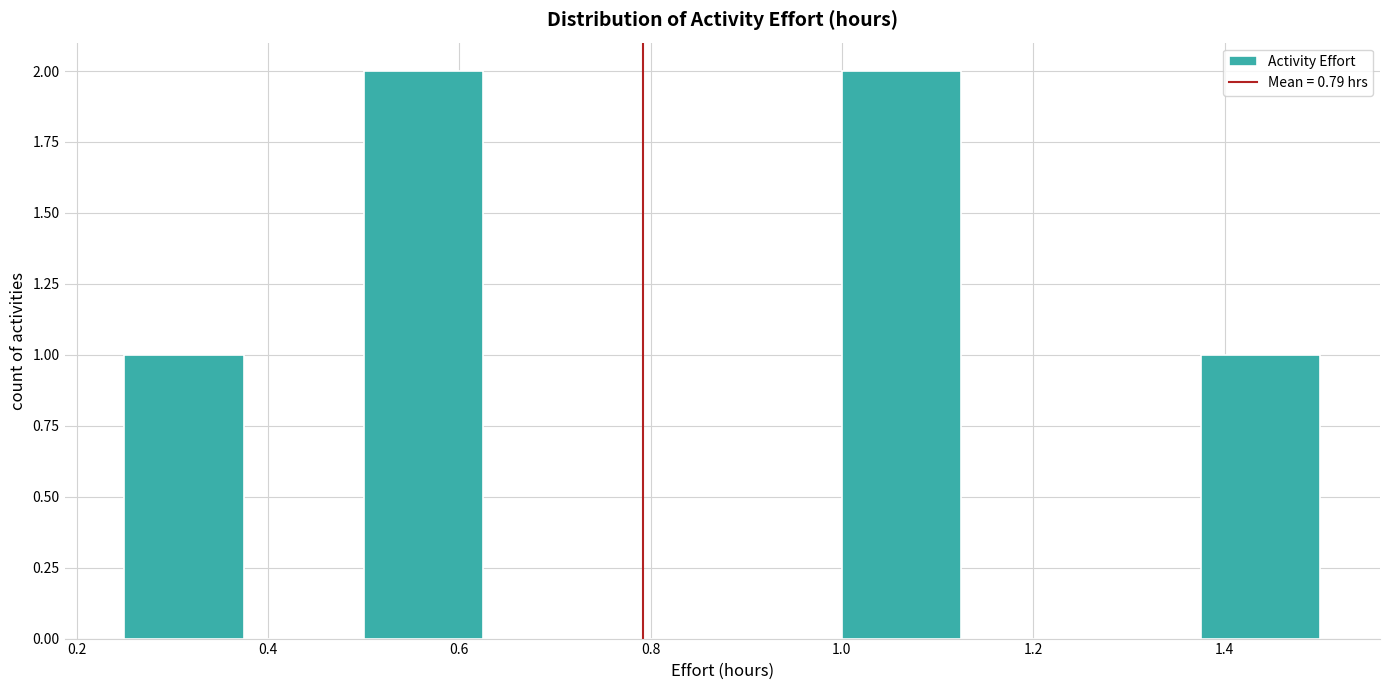

Reading left to right, list every bar in this chart as the range it spans on the x-axis followed by its height. Neither the bar edges nor the heights are printed on the chart, so give them approximately, as read against the axes.

0.250 to 0.375: 1
0.375 to 0.500: 0
0.500 to 0.625: 2
0.625 to 0.750: 0
0.750 to 0.875: 0
0.875 to 1.000: 0
1.000 to 1.125: 2
1.125 to 1.250: 0
1.250 to 1.375: 0
1.375 to 1.500: 1